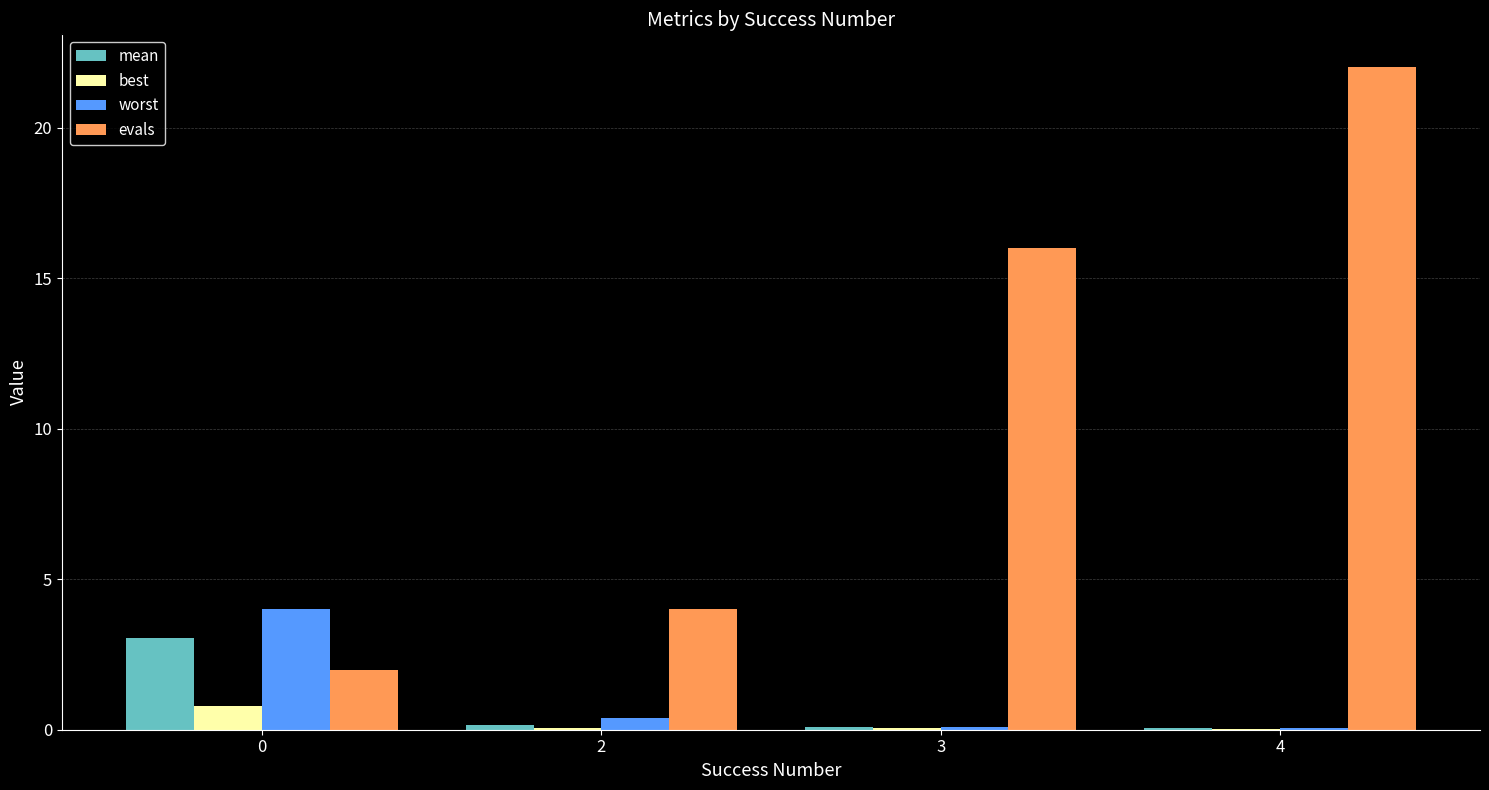

How many categories are shown in the chart?

4